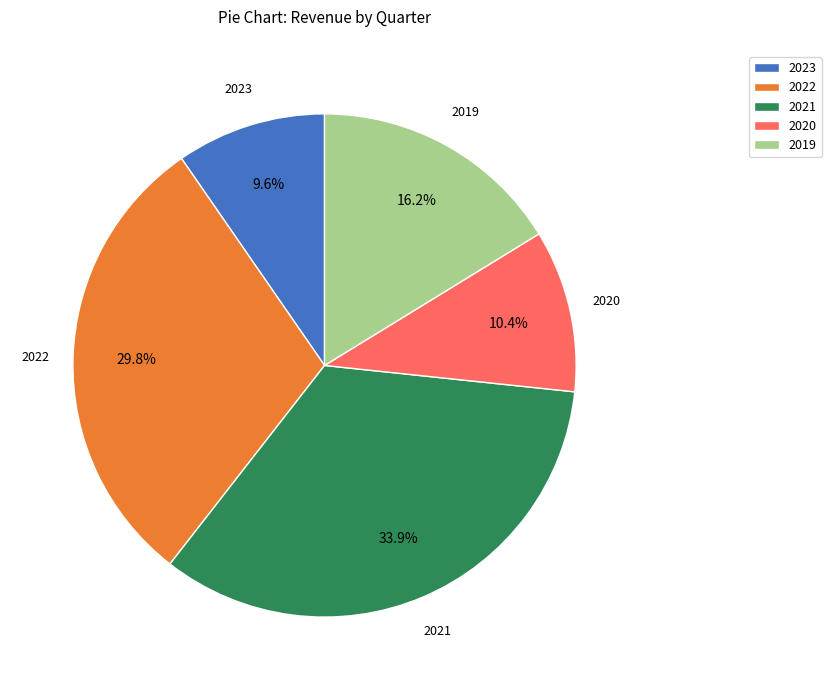

How much of the chart is everything except 2023?

90.4%